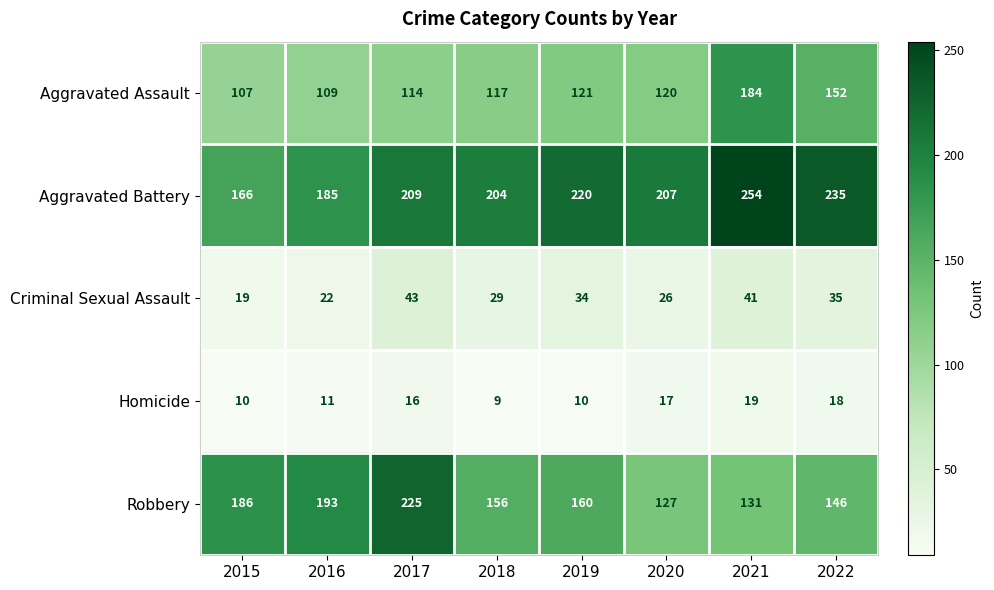

How many values in the Aggravated Battery series are below 209?

4